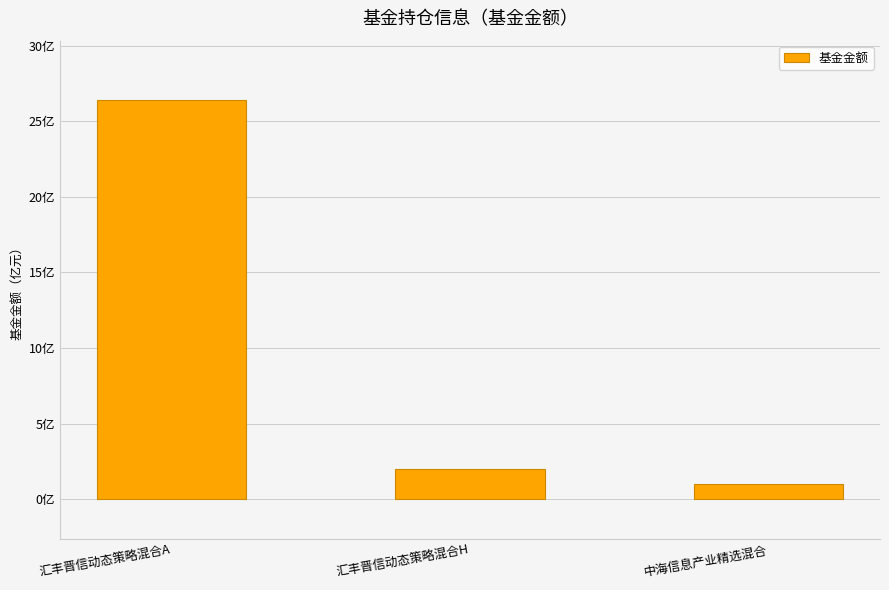

What is the approximate value at 汇丰晋信动态策略混合A?

26.4